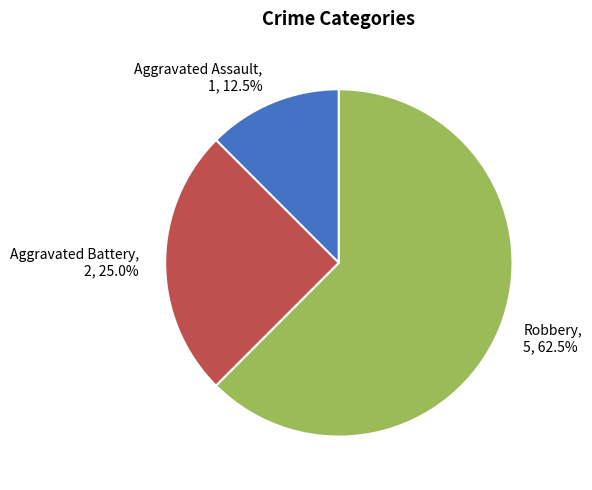

How many segments does this pie chart have?

3